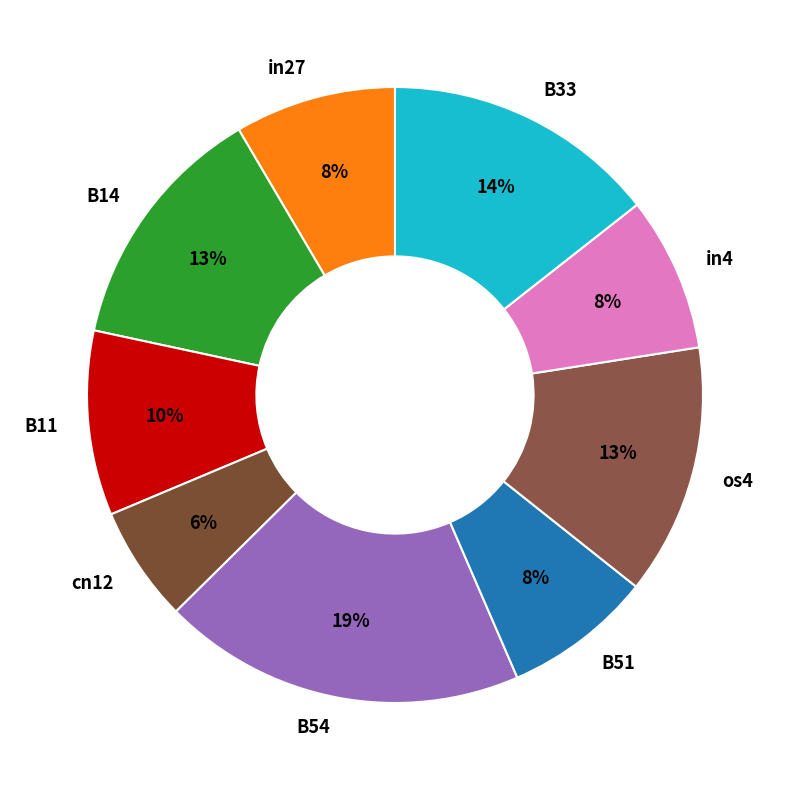

Do cn12 and in27 together represent more than half of the pie?

No